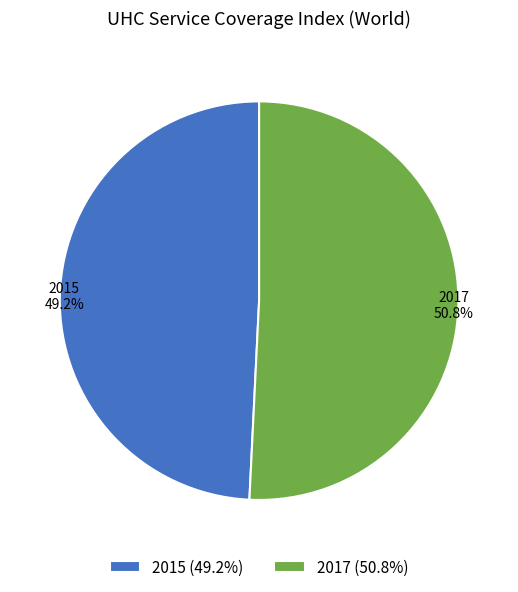

Does 2015 account for over 50% of the chart?

No